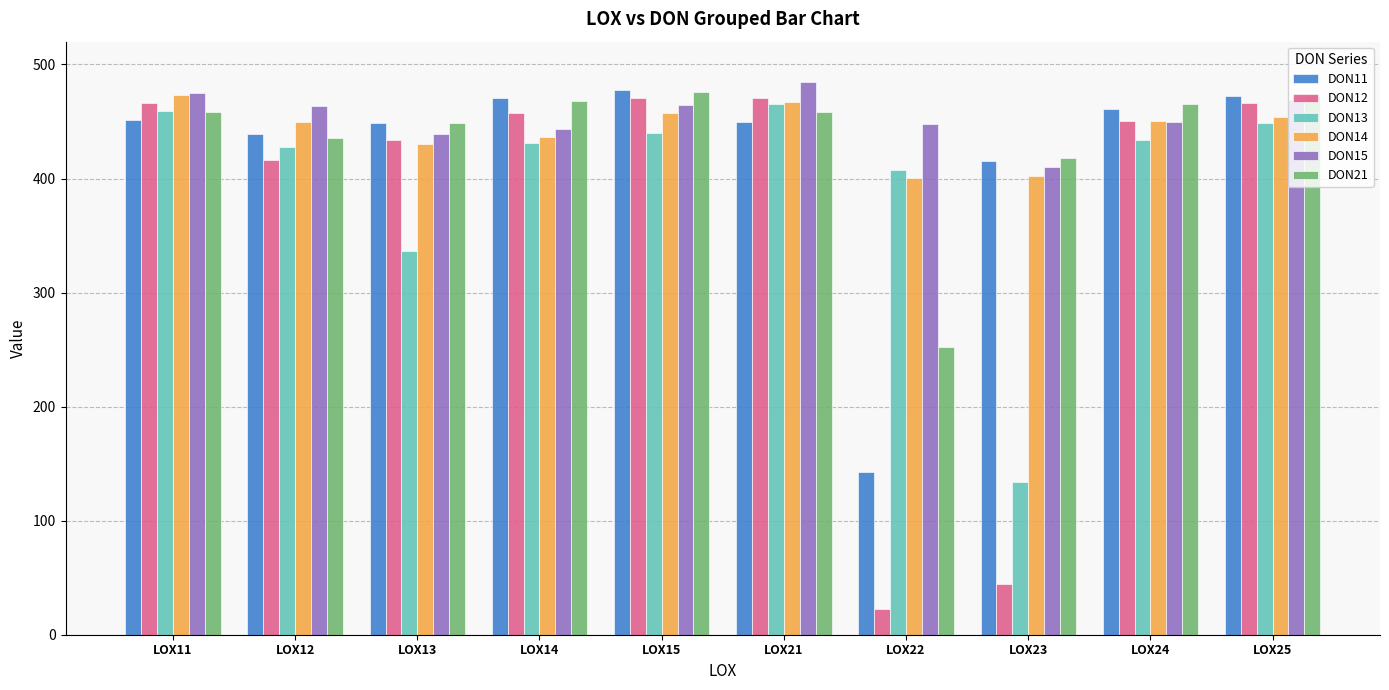

Where is DON13 nearest to the value 299?

LOX13